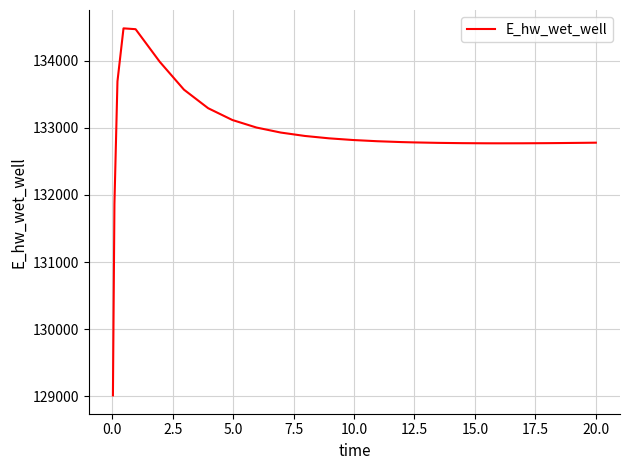

What is the smallest value displayed?

129015.7